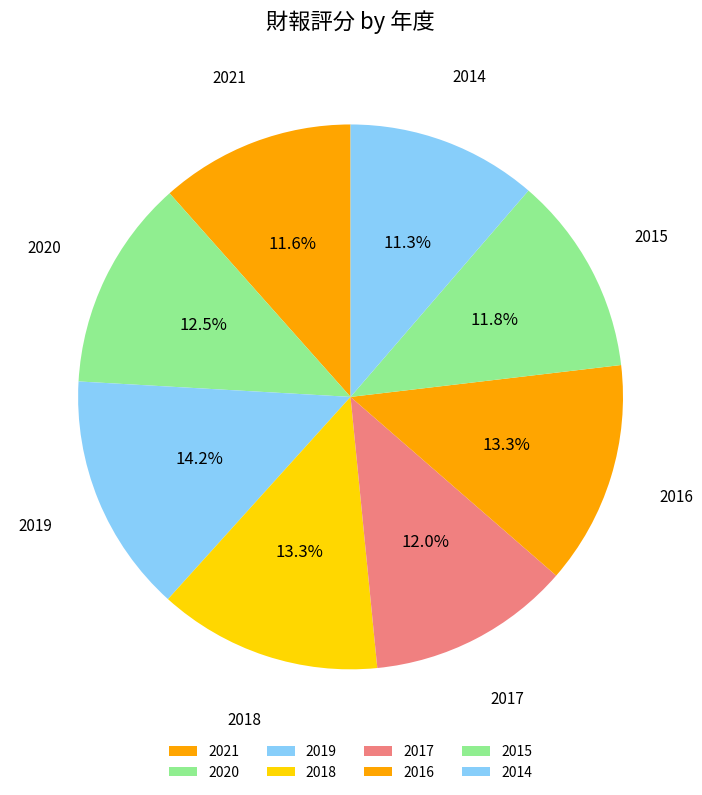

How many segments does this pie chart have?

8